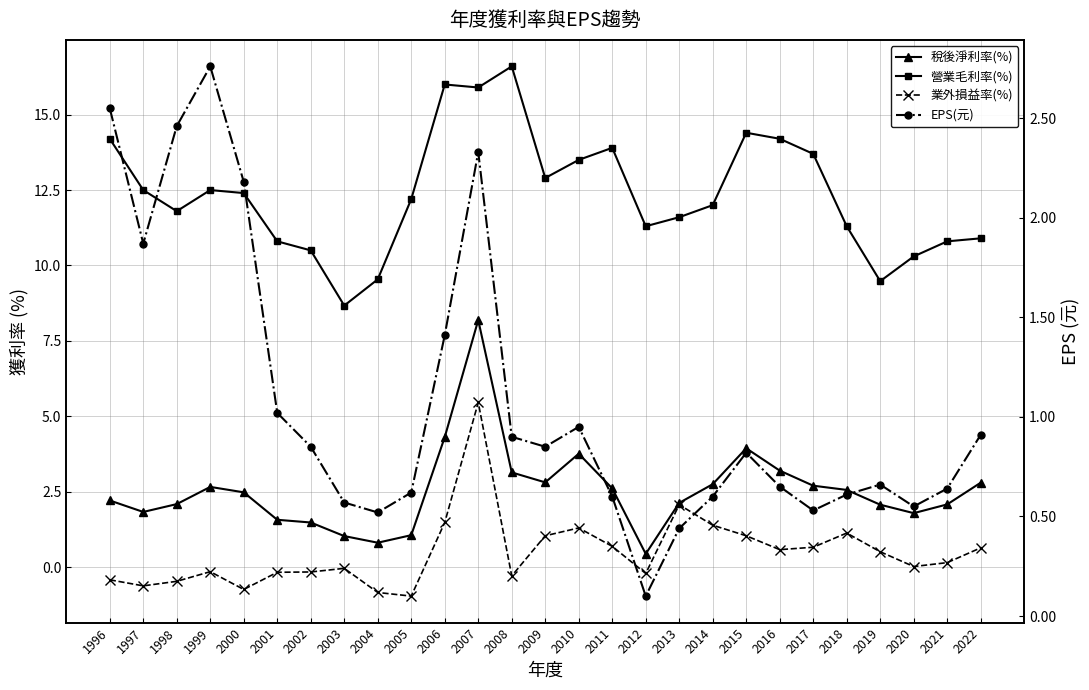

What is the value of the 營業毛利率(%) point at the 14th from the left?

12.9